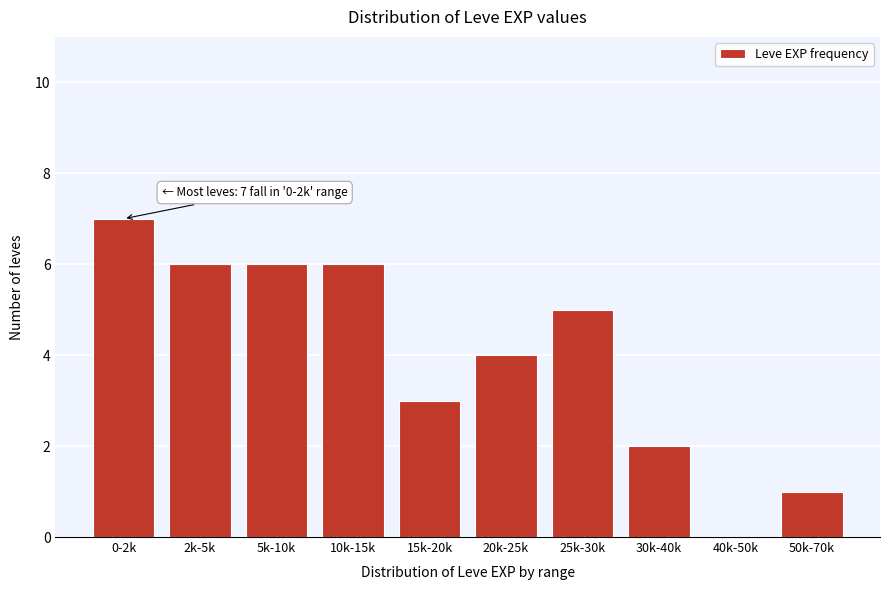

Reading right to left, extract all data points from this chart.

50k-70k=1	40k-50k=0	30k-40k=2	25k-30k=5	20k-25k=4	15k-20k=3	10k-15k=6	5k-10k=6	2k-5k=6	0-2k=7